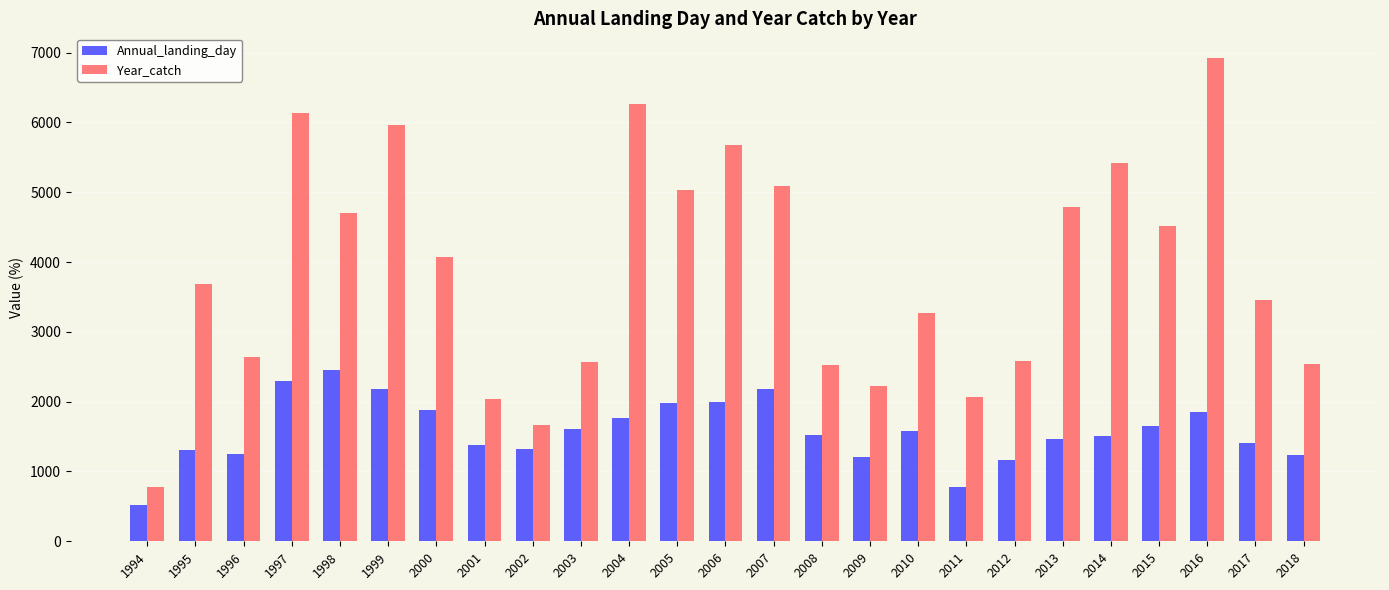

Which category has the lowest value in the Annual_landing_day series?

1994